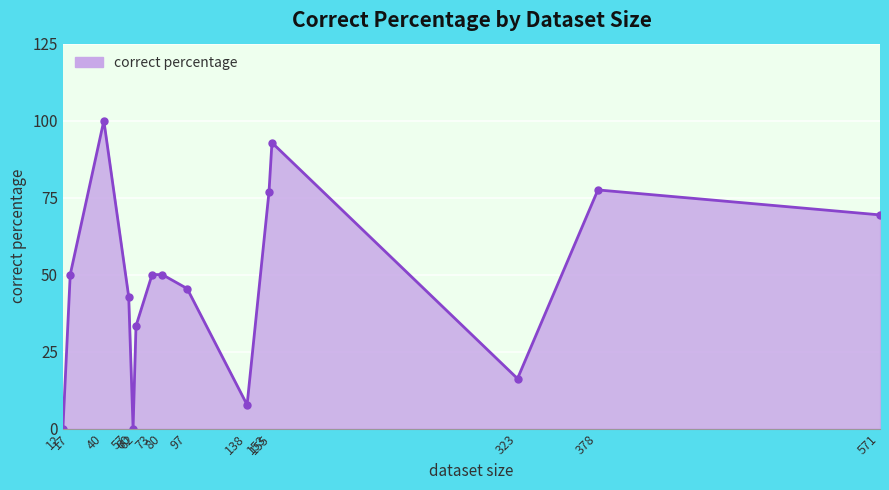

The chart shows a value of 73.9 at 97. True or false?

False